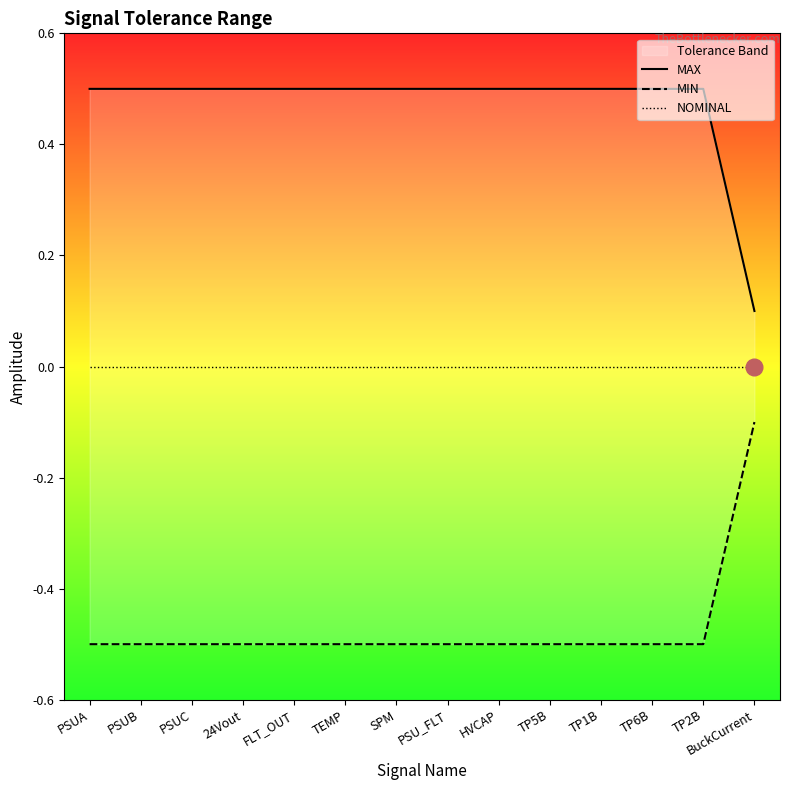

What is the difference between the highest and lowest values at PSUA?

1.0